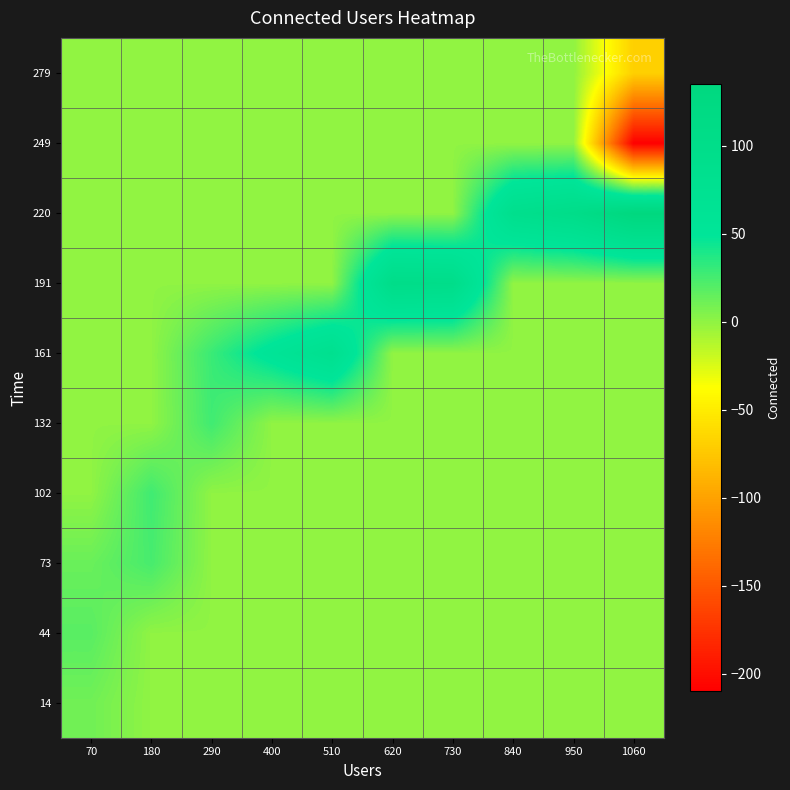

Count the number of data series in this chart.

10